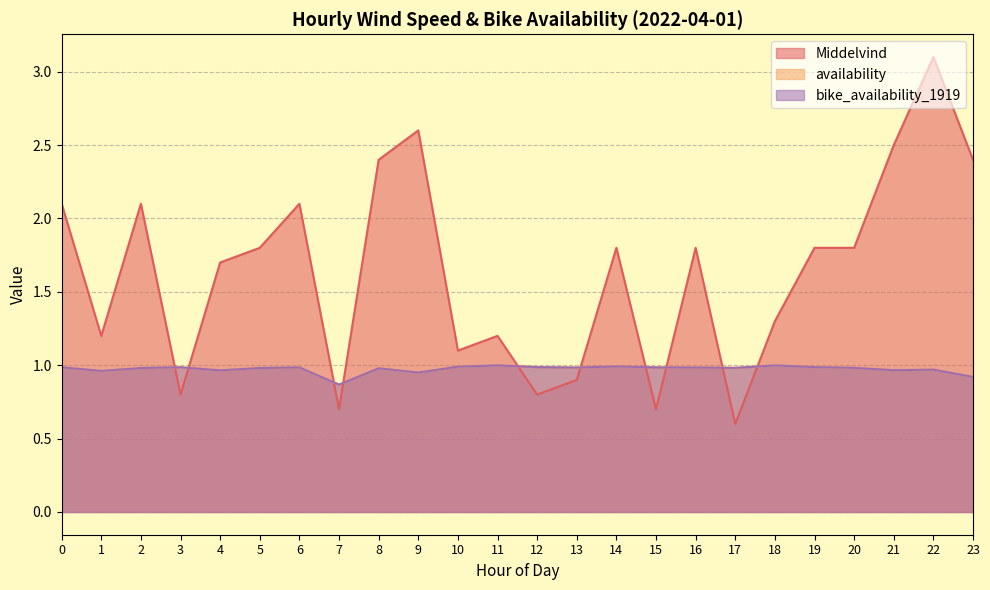

What is the difference between the bike_availability_1919 values at 2 and 7?

0.1